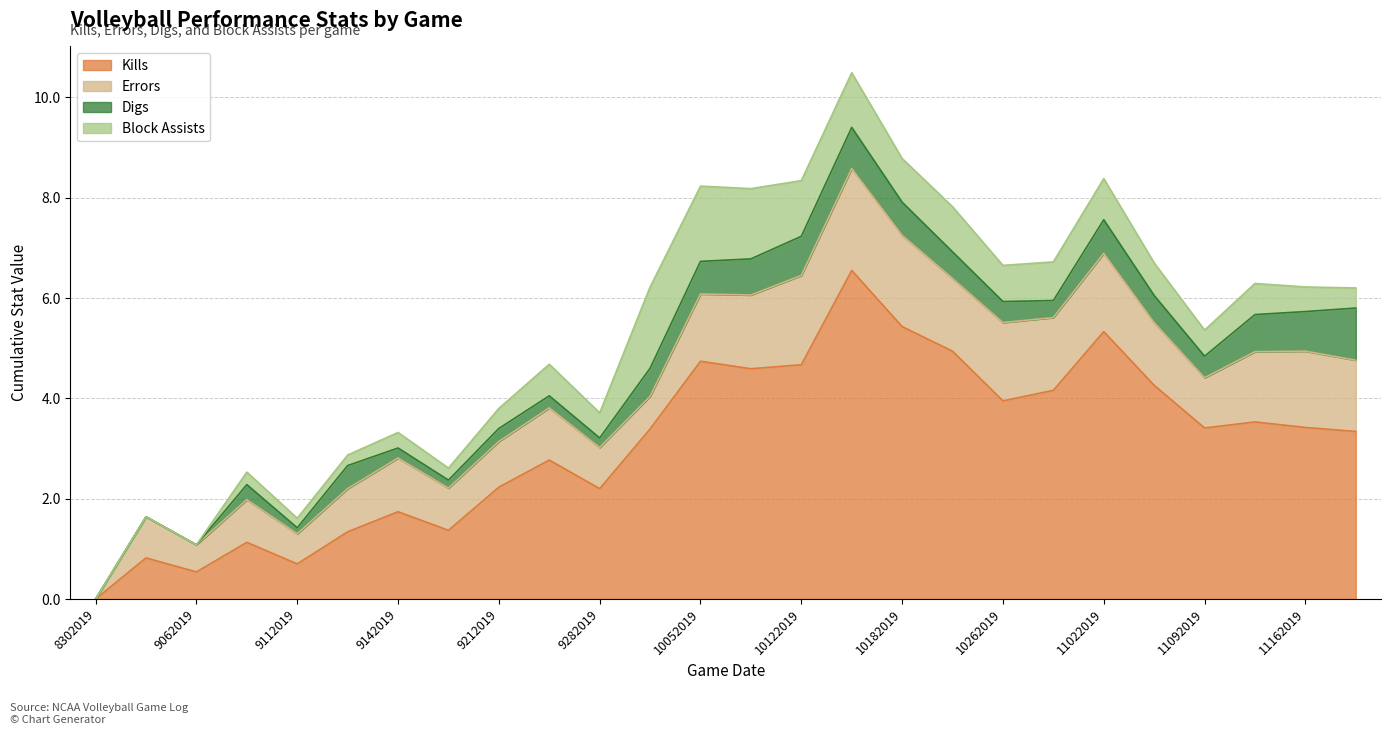

Rank the series by their maximum value, from highest to lowest.

Kills, Errors, Block Assists, Digs